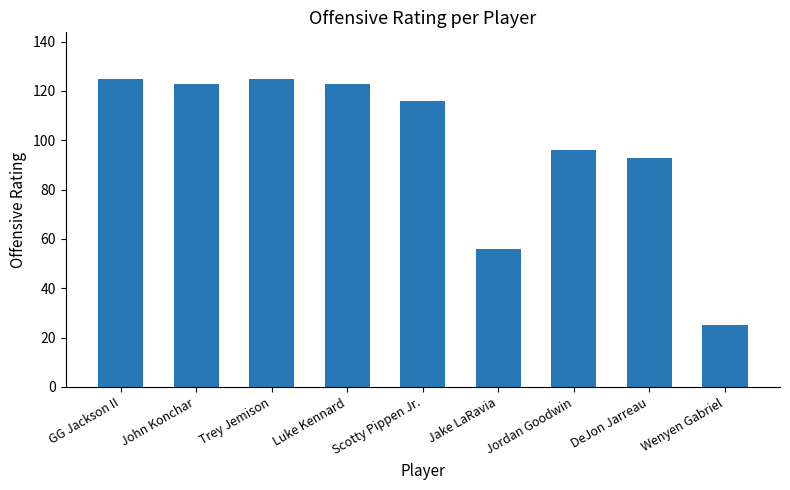

Approximately how many times larger is the value at Jake LaRavia compared to GG Jackson II?

0.4